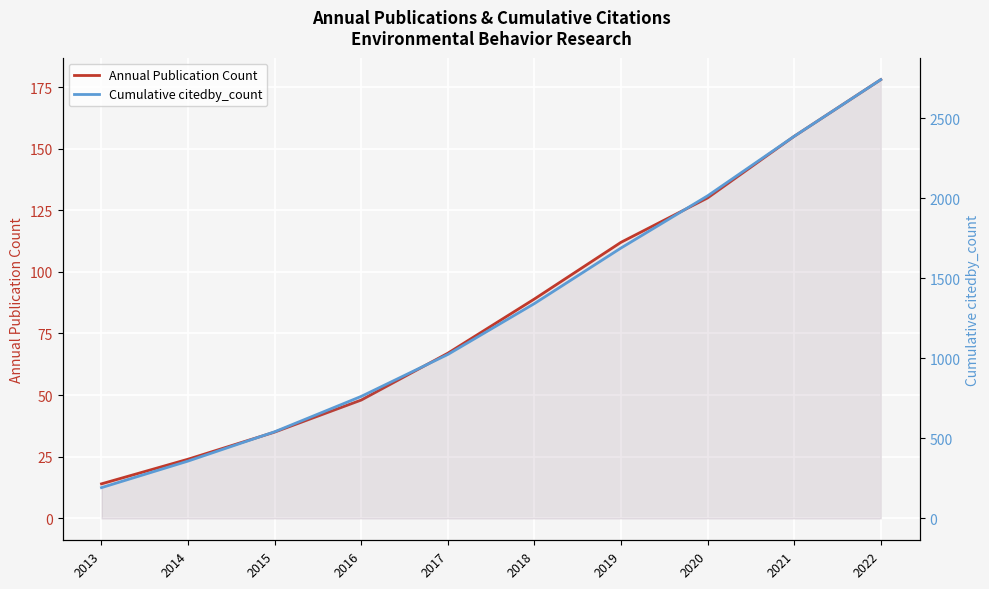

How many data points in Annual Publication Count are above 89?

4